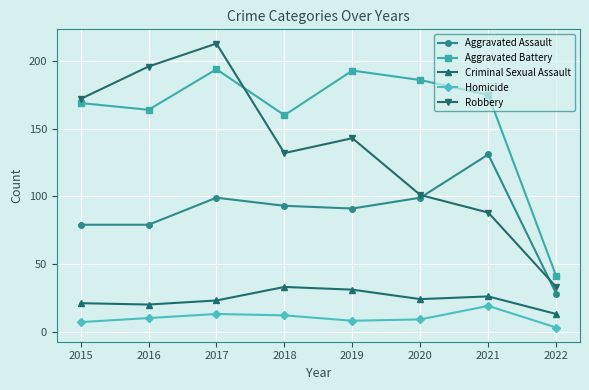

Is the value of Aggravated Assault at 2015 greater than the value of Robbery at 2020?

No